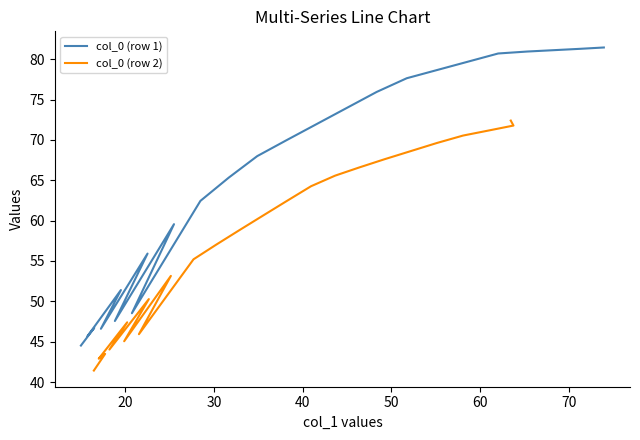

Reading left to right, list all the values displayed in this chart.

col_0 (row 1): 44.5	46.7	45.7	51.4	46.6	55.9	47.6	59.6	48.5	62.4	65.3	68.0	70.0	72.0	73.9	75.9	77.6	78.7	79.7	80.7	80.9	81.1	81.3	81.4
col_0 (row 2): 41.4	43.5	42.9	47.4	44.0	50.3	45.0	53.1	45.9	55.2	57.0	58.8	60.6	62.4	64.3	65.6	66.6	67.6	68.6	69.6	70.5	71.2	71.8	72.4